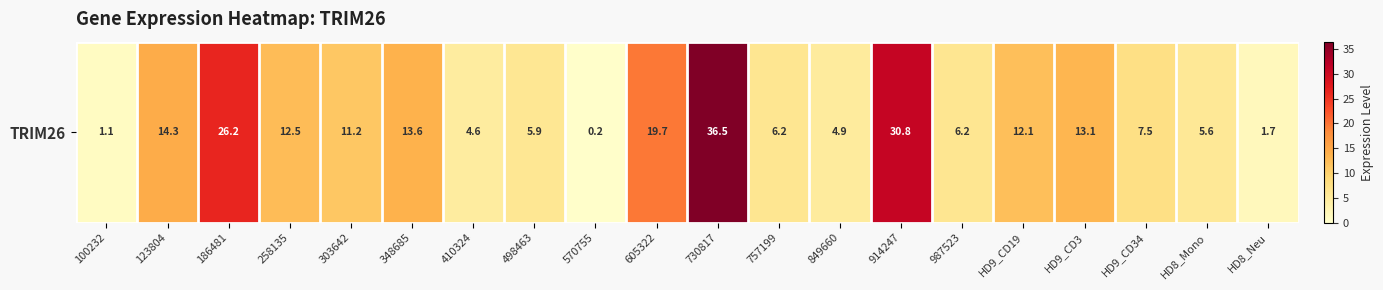

List the labels in order of value, largest first.

730817, 914247, 186481, 605322, 123804, 348685, HD9_CD3, 258135, HD9_CD19, 303642, HD9_CD34, 987523, 757199, 498463, HD8_Mono, 849660, 410324, HD8_Neu, 100232, 570755